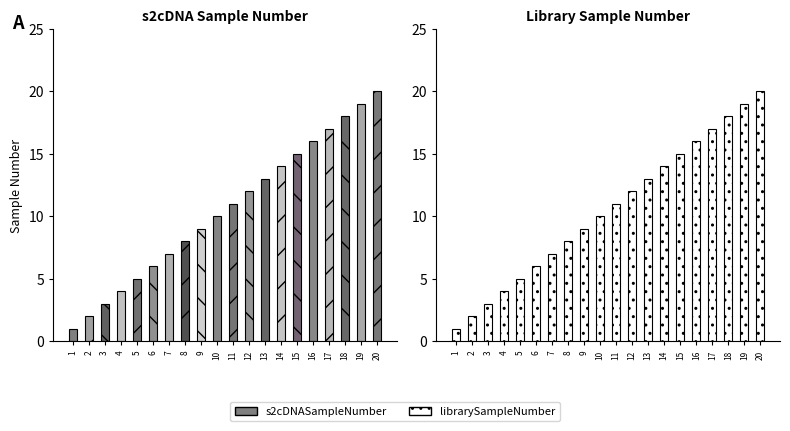

At which label is librarySampleNumber closest to 10?

10